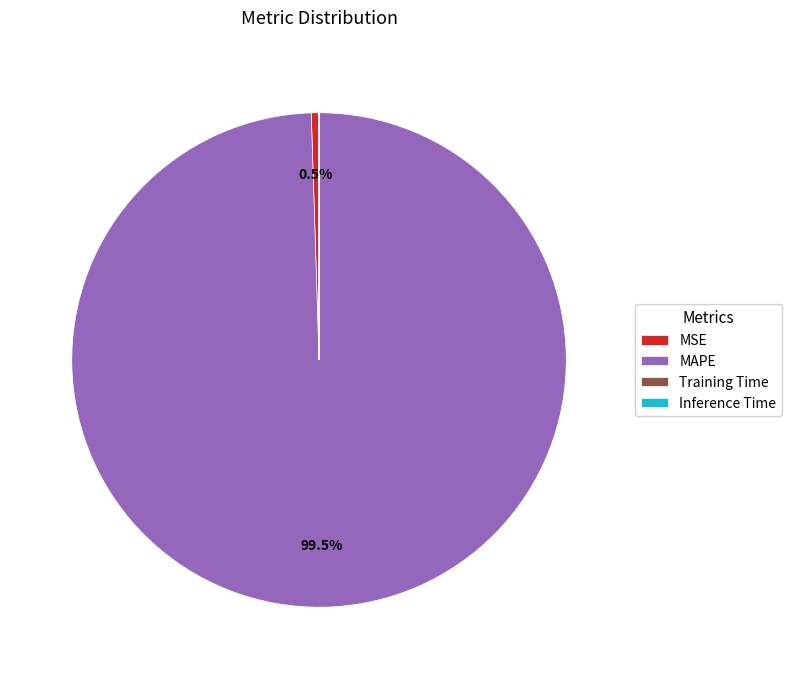

What is the largest slice in the pie chart?

MAPE